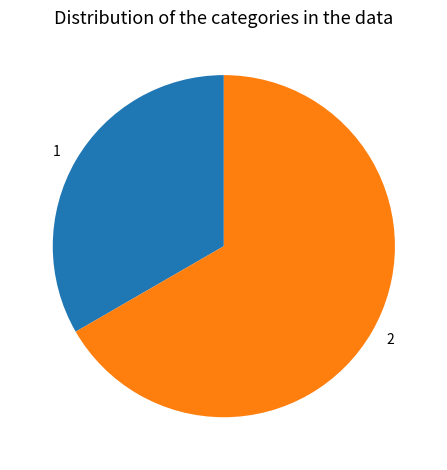

Is it true that 2 is 67% of the pie?

True